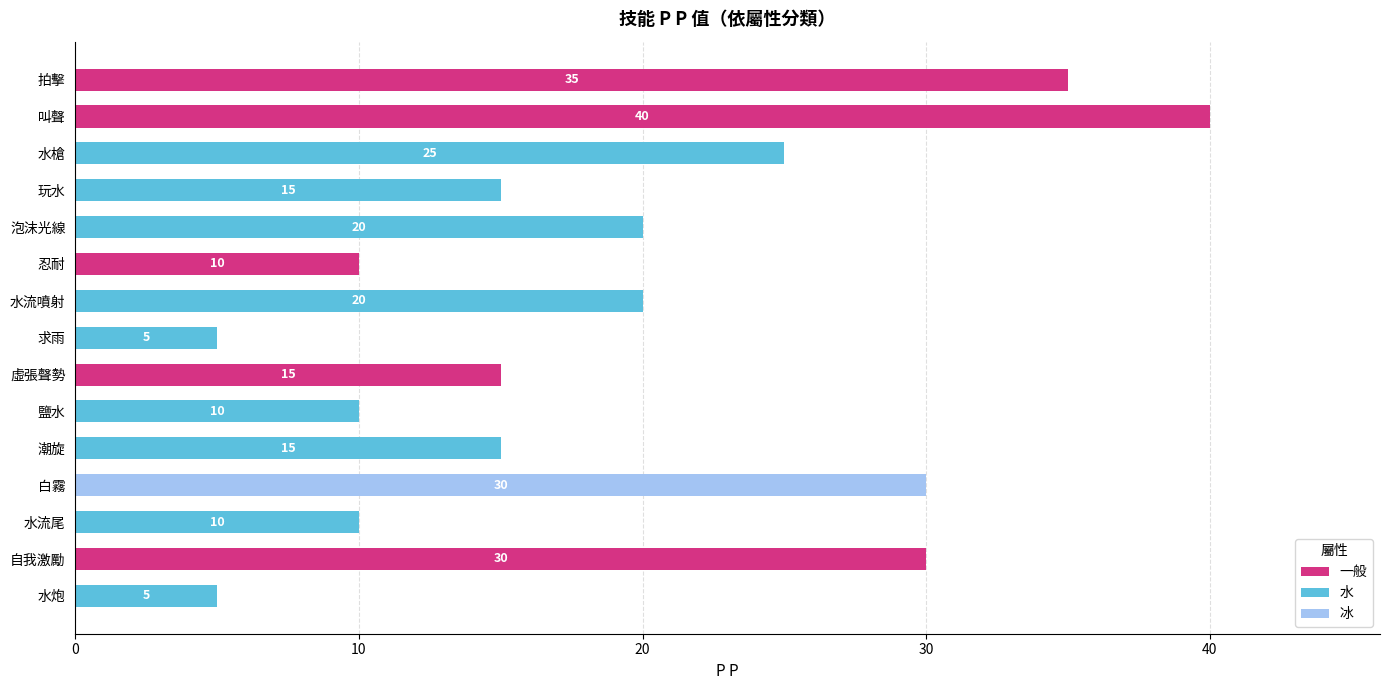

Reading top to bottom, extract all data points from this chart.

35	40	25	15	20	10	20	5	15	10	15	30	10	30	5